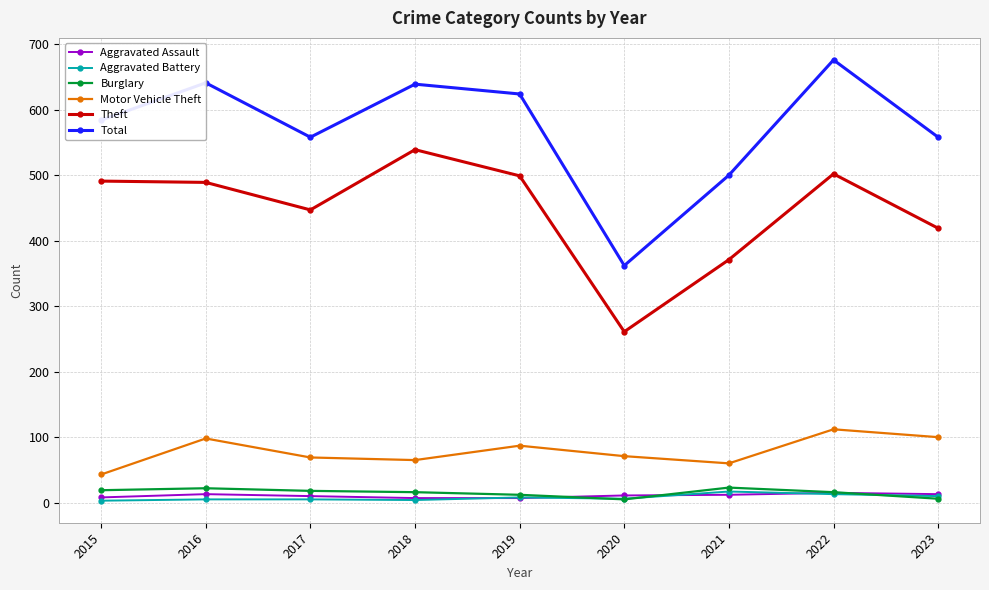

What is the difference between the second highest and minimum values in the Motor Vehicle Theft series?

57